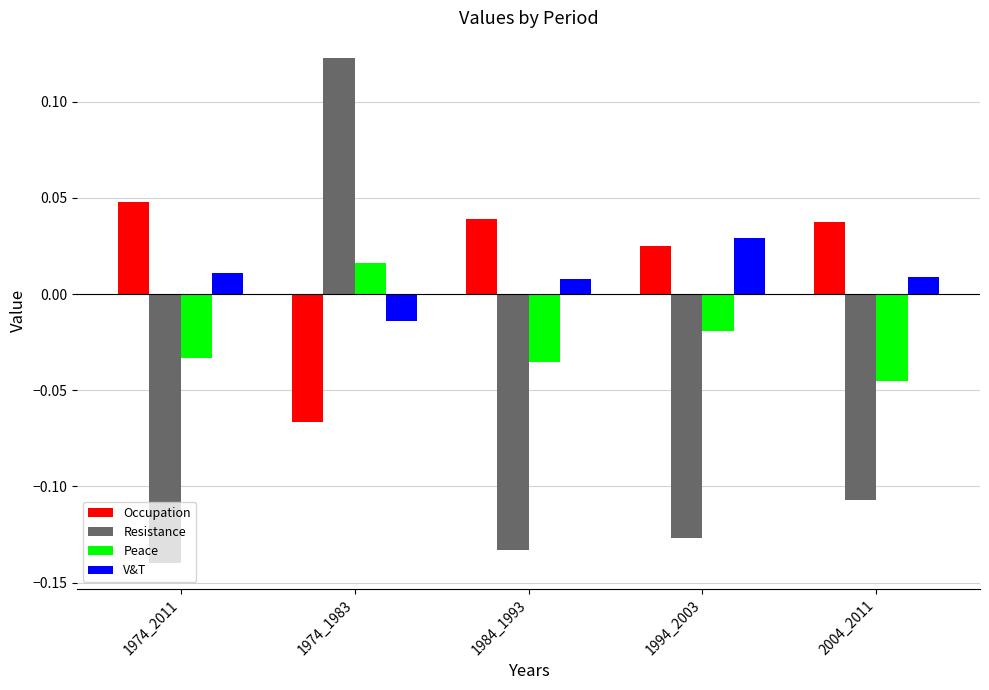

How many Resistance values are between 0 and 1?

1